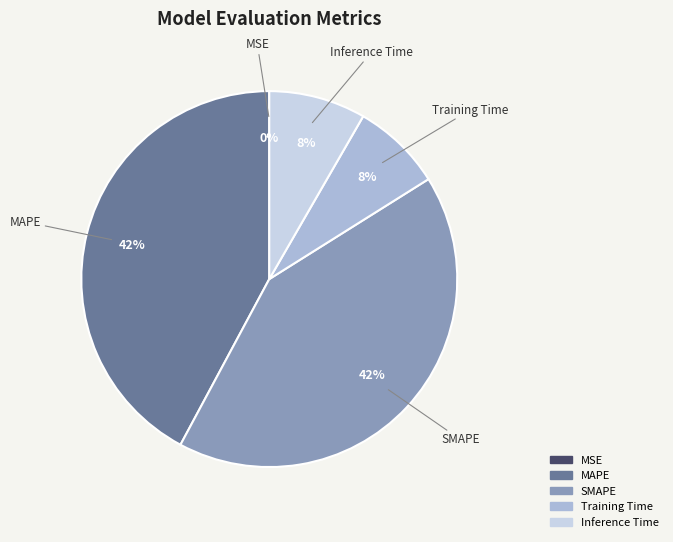

Does any single category account for the majority?

No